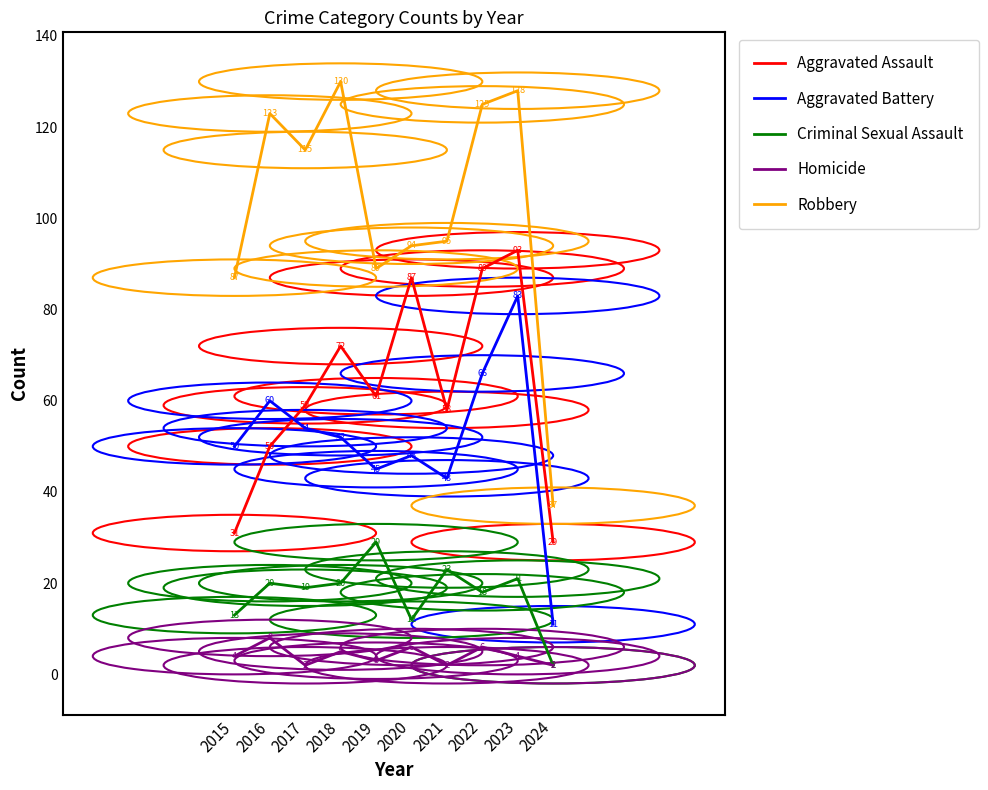

Which series changed the most between 2017 and 2021?

Robbery